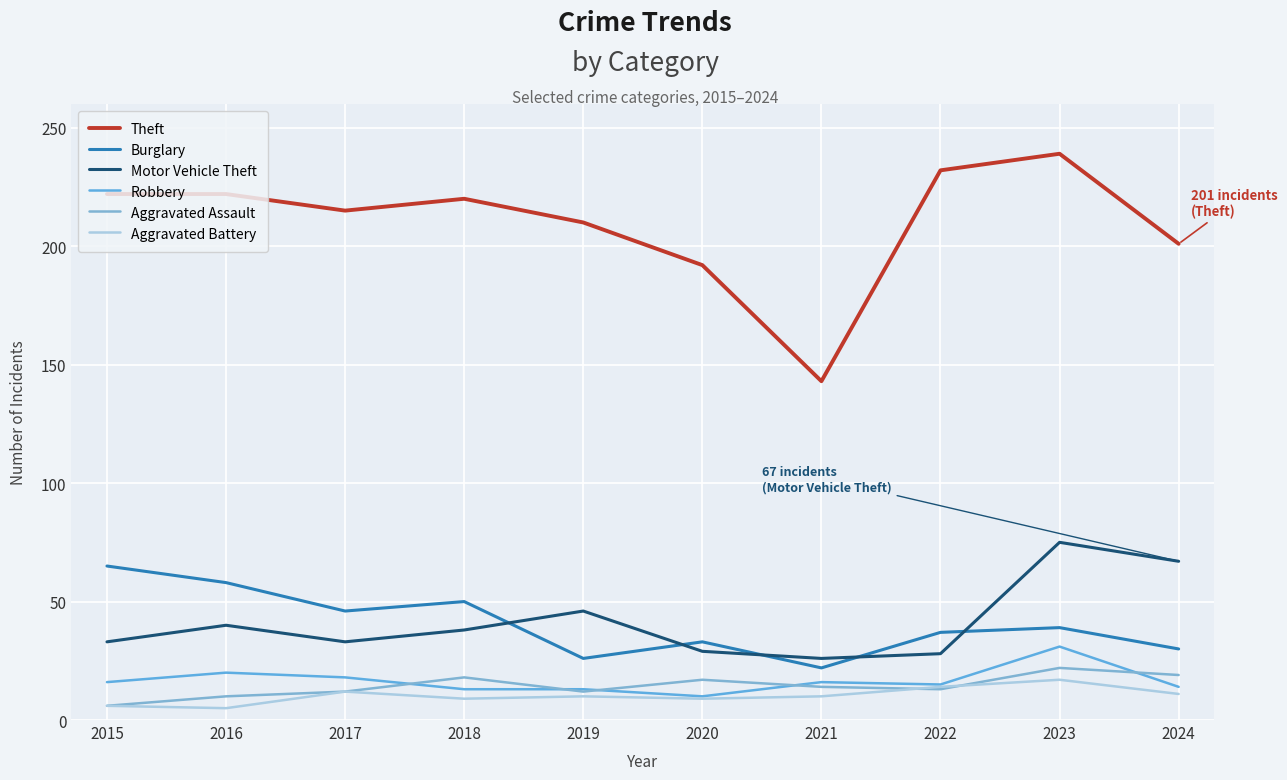

Is it true that Burglary equals 53 at 2024?

False